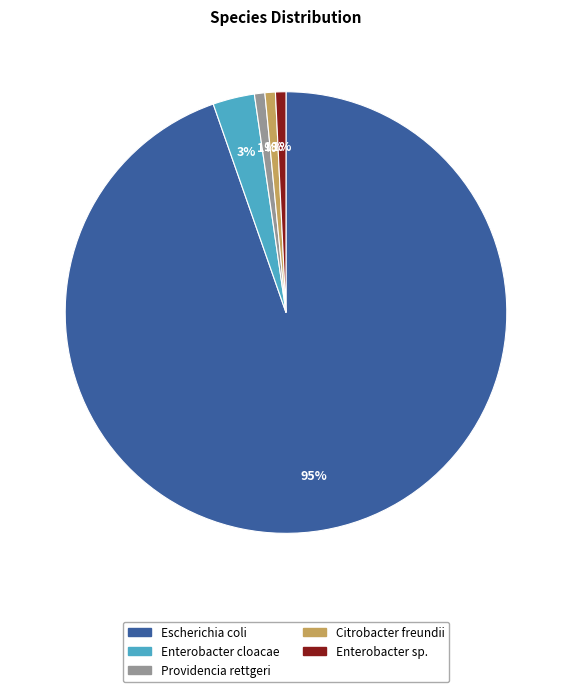

Count the number of slices in the pie.

5